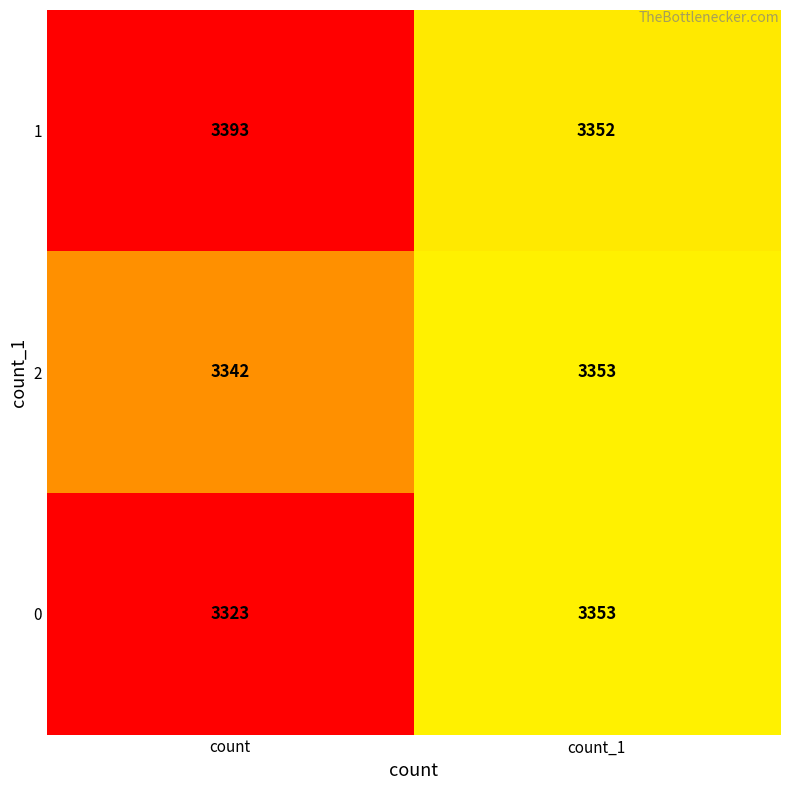

What is the total value across all series at count_1?

10058